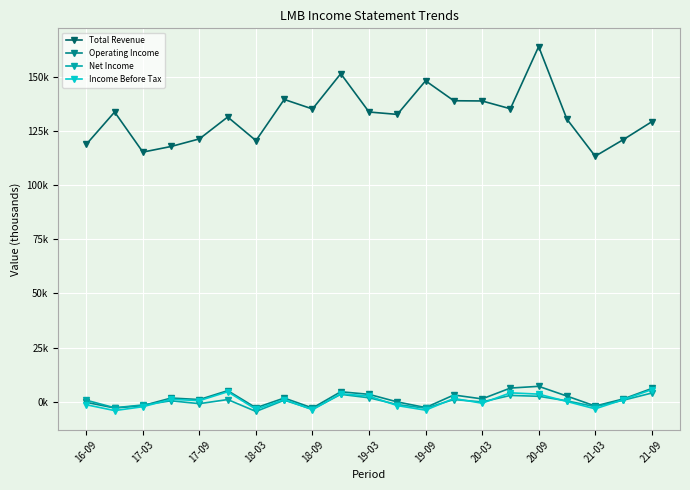

Reading left to right, extract all data points from this chart.

Total Revenue: 118800	133700	115200	117800	121300	131400	120500	139500	135100	151400	133700	132600	148100	138900	138800	135200	163900	130400	113300	121000	129200
Operating Income: -300	-2900	-1800	1700	1000	5100	-2800	1700	-2900	4600	3400	-100	-2700	3100	1300	6300	7100	2600	-2000	1300	6100
Net Income: 700	-2800	-1500	400	-900	1000	-4500	700	-3500	3400	1800	-1300	-3000	1000	-100	2900	2500	400	-2300	700	4000
Income Before Tax: -1400	-4100	-2300	1100	500	4600	-3500	1000	-3700	3700	2600	-1800	-3900	1500	-700	4100	3500	100	-3300	1000	5600